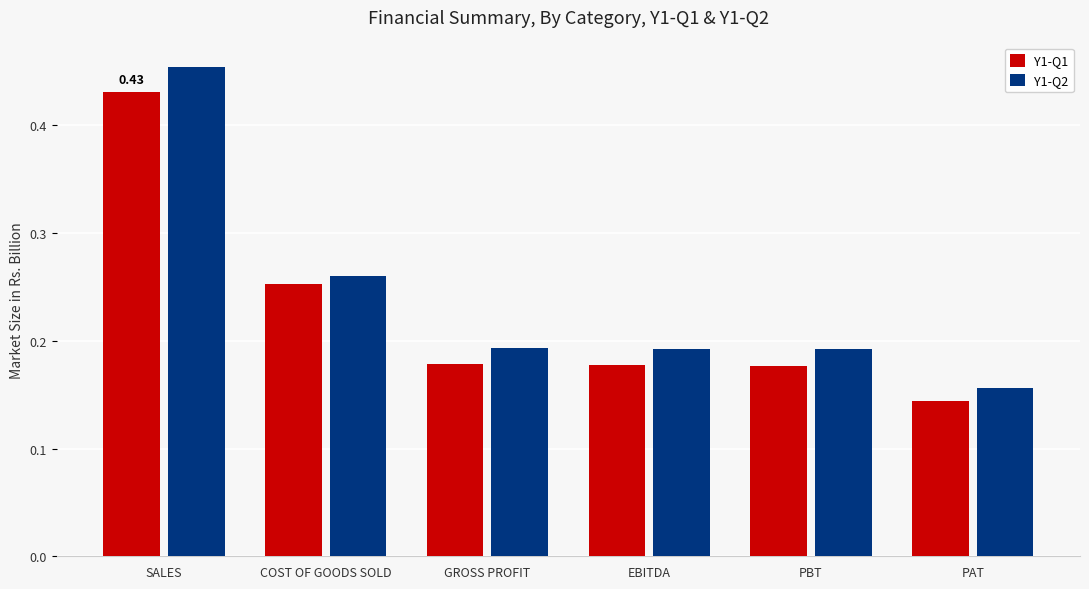

At which category is the sum across all series the highest?

SALES